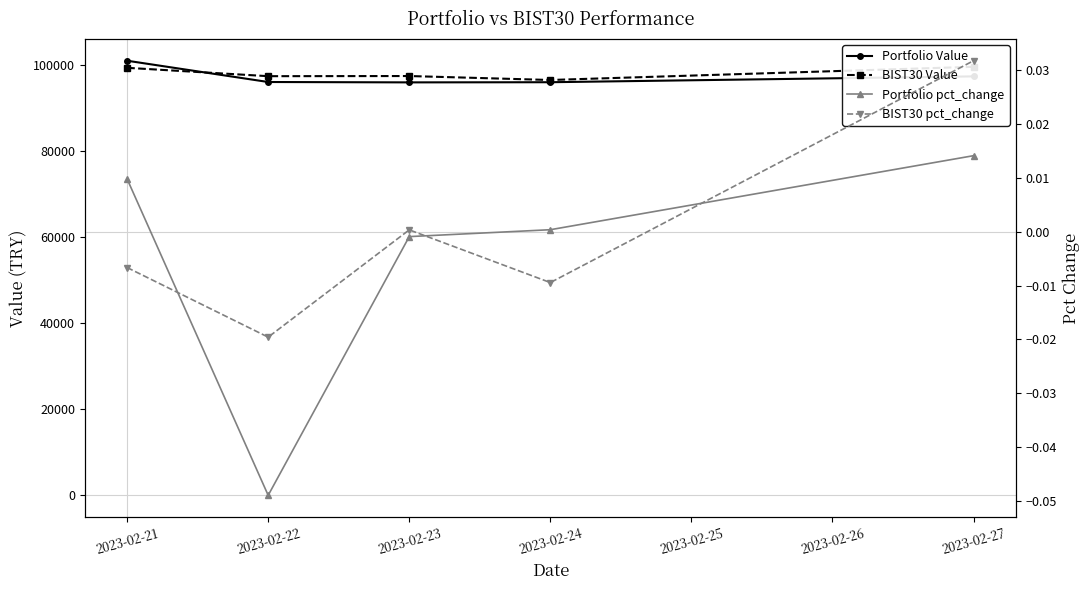

The value of BIST30 pct_change at 2023-02-23 is 0.0. True or false?

True